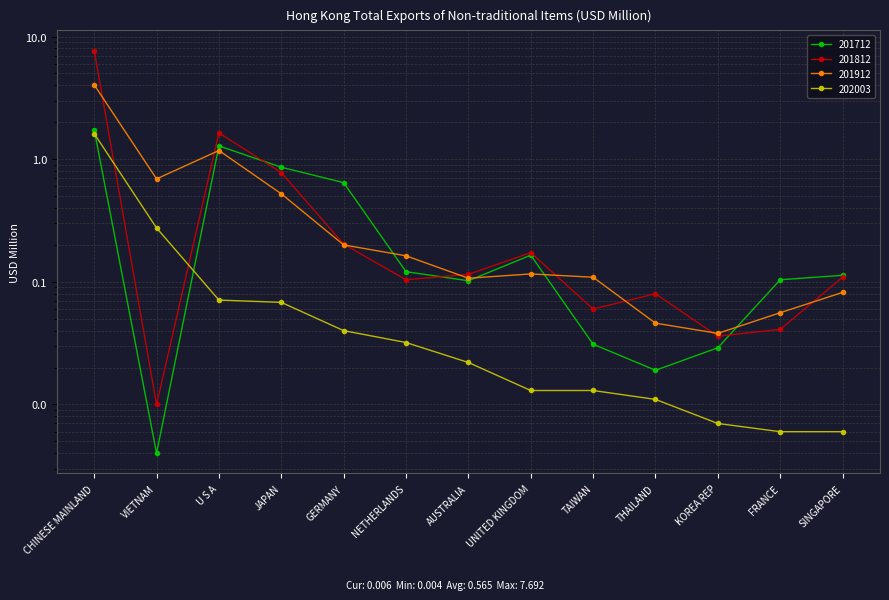

What is the sum of the 201812 values at KOREA REP and FRANCE?

0.1